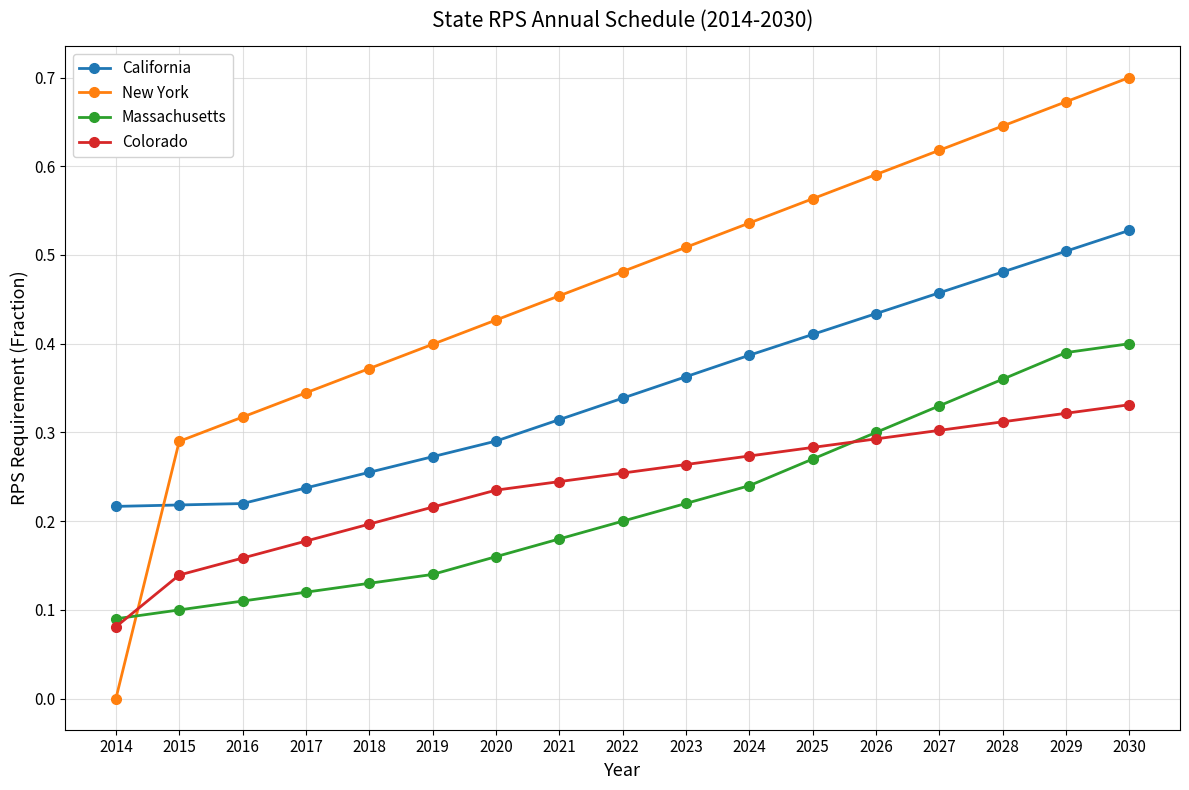

True or false: Colorado and California intersect in this chart.

False